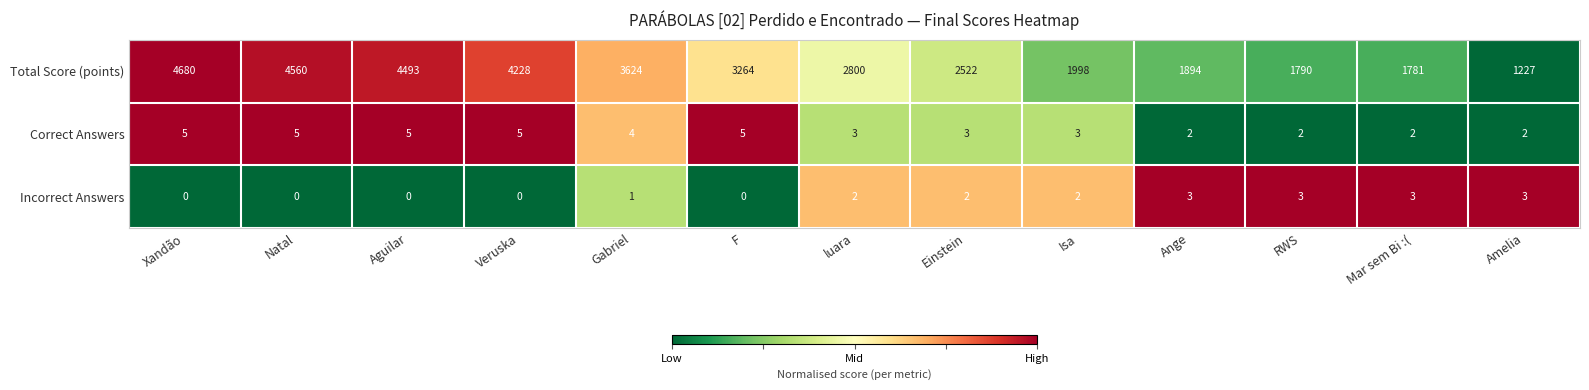

What is the spread (max minus min) of values at Gabriel?

3623